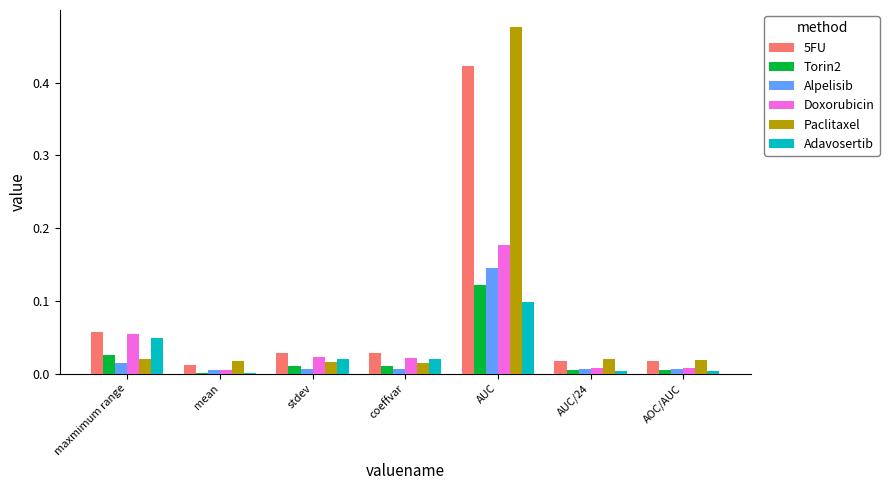

Is it true that Adavosertib equals 0.0 at AOC/AUC?

True